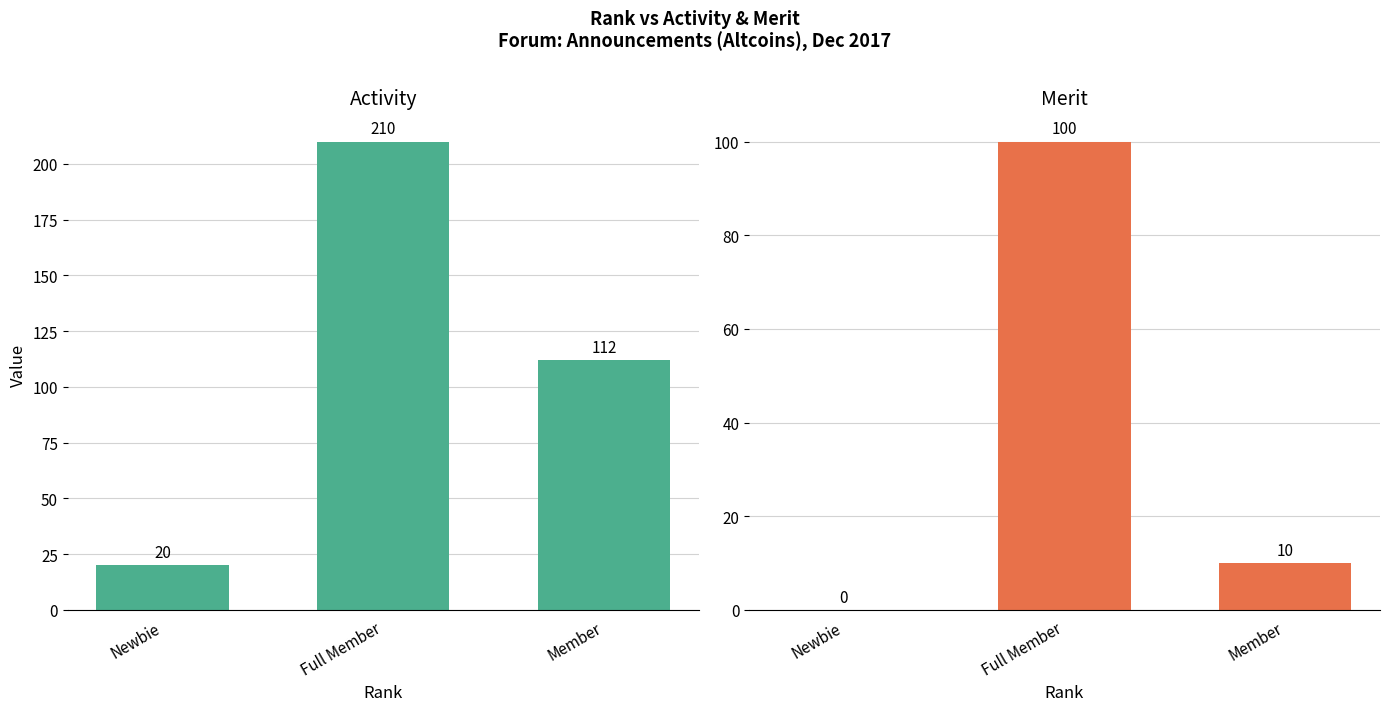

What is the difference between the highest and lowest values at Newbie?

20